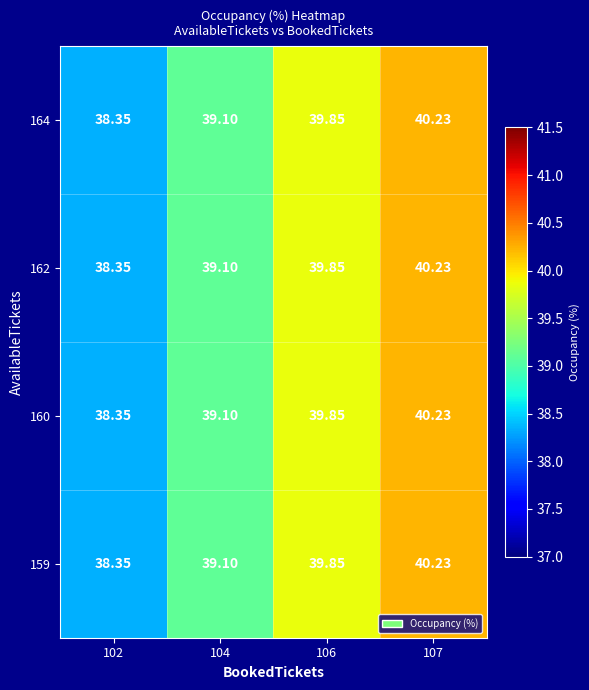

How many data points does each series have?

4